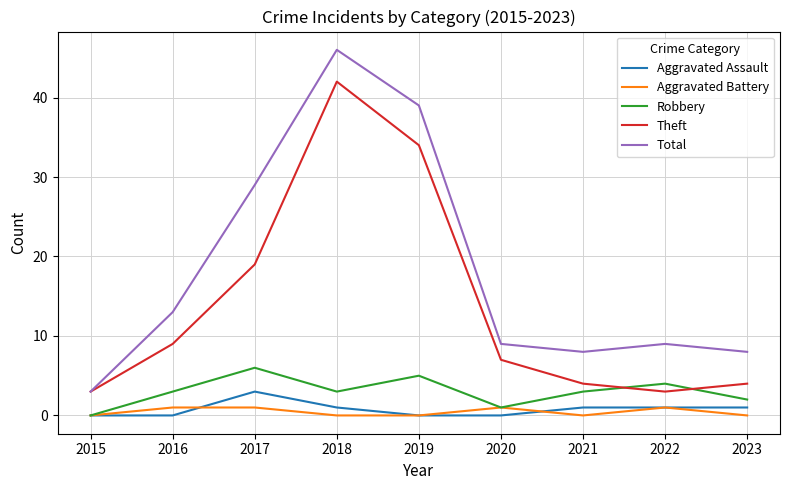

How many series are shown in this chart?

5